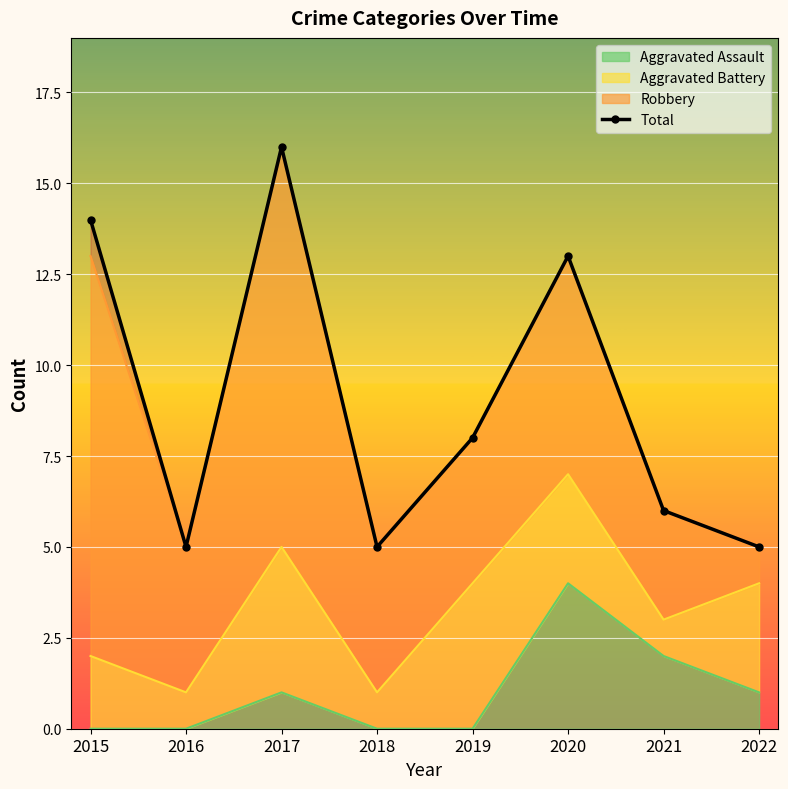

Approximately how many times larger is the value at 2020 compared to 2015?

0.9